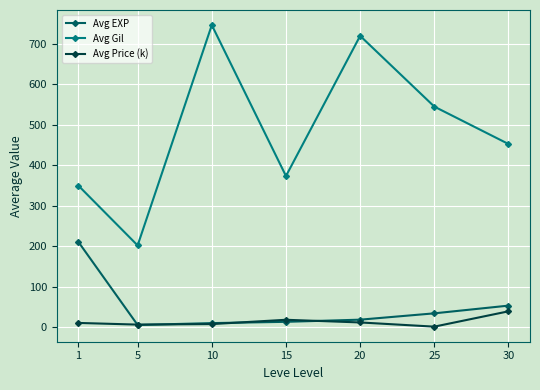

True or false: Avg EXP and Avg Gil cross at least once.

False